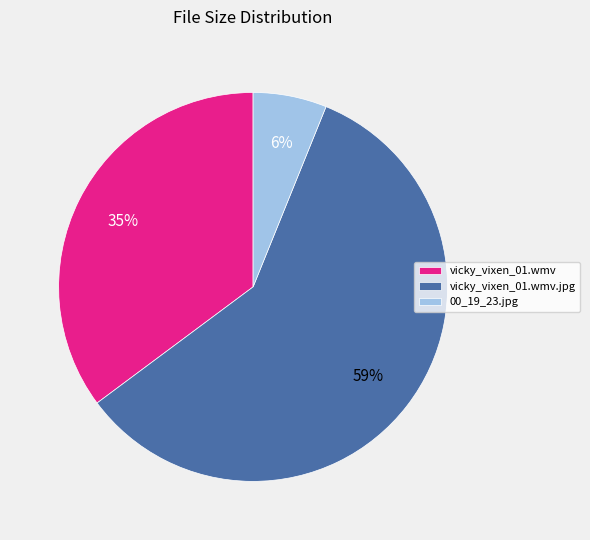

To the nearest percent, what is the difference between the 00_19_23.jpg and vicky_vixen_01.wmv slice percentages?

29%